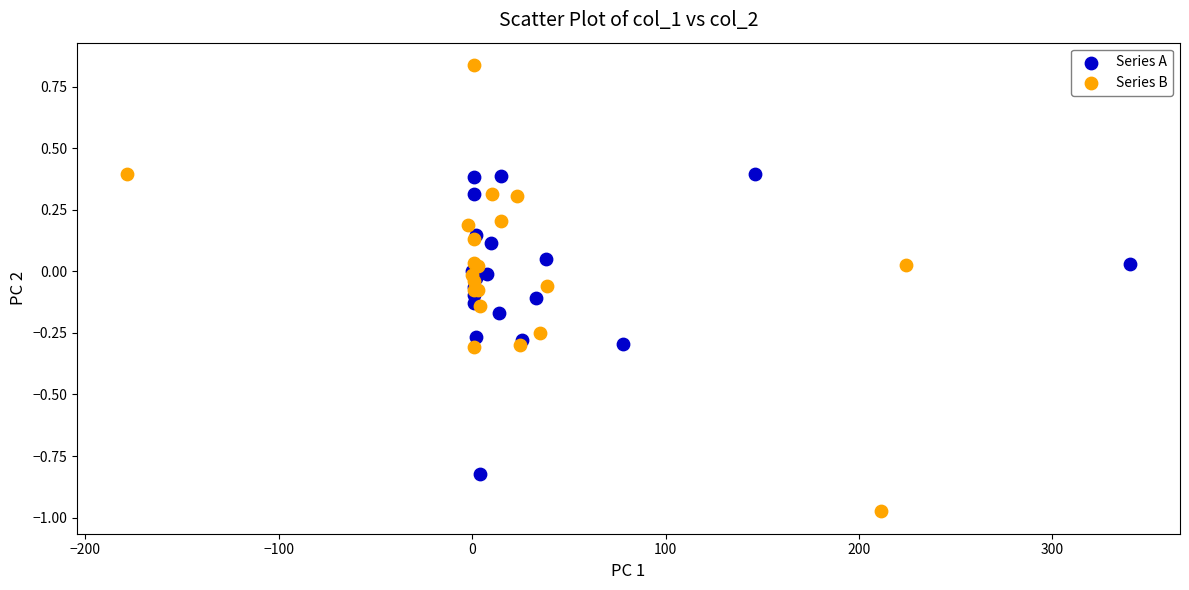

What are all the series names shown in the legend?

Series A, Series B